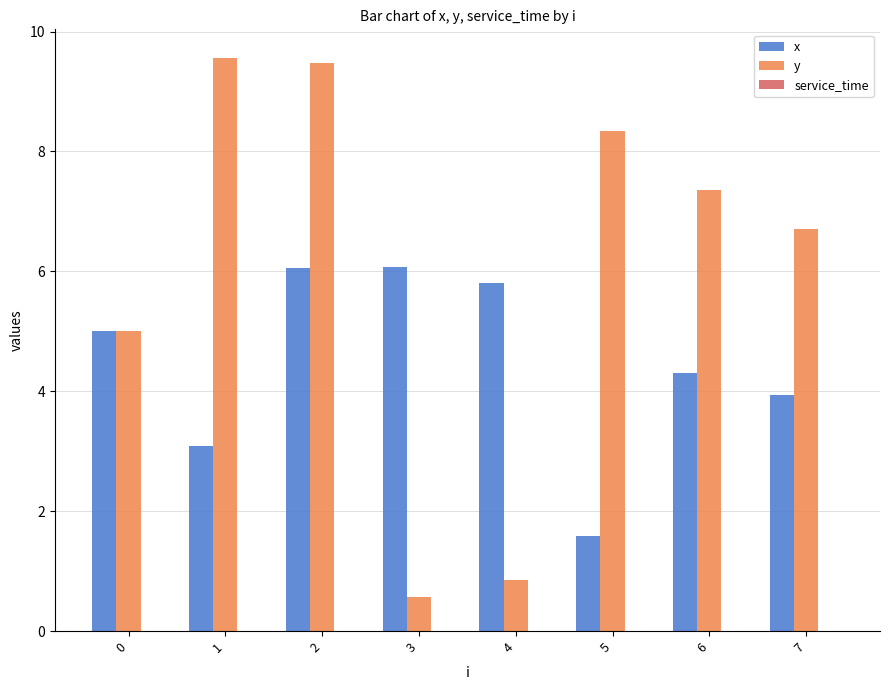

Between 4 and 5, which series saw the biggest shift?

y